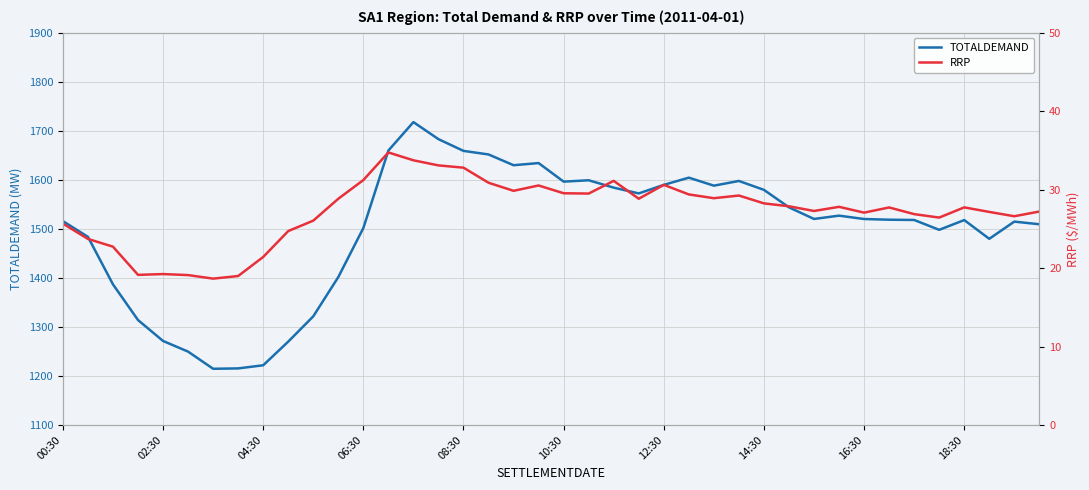

True or false: TOTALDEMAND and RRP intersect in this chart.

False